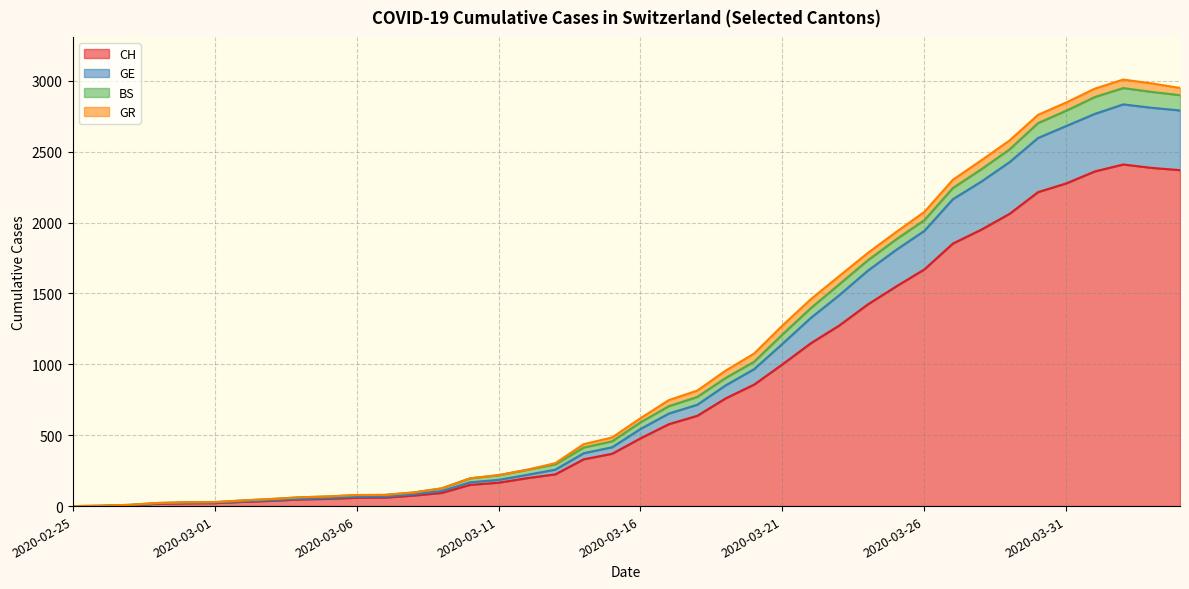

How many lines are shown in the chart?

4